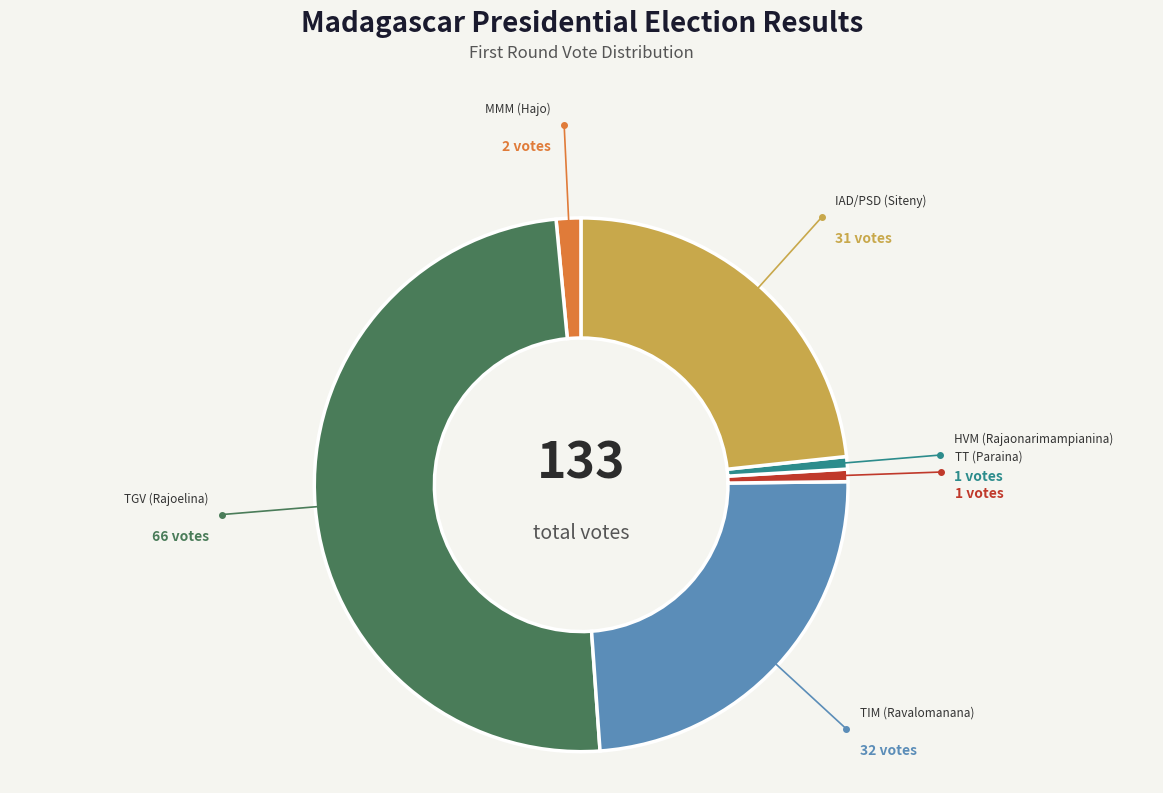

To the nearest percent, what percentage of the pie is TGV (Rajoelina)?

50%